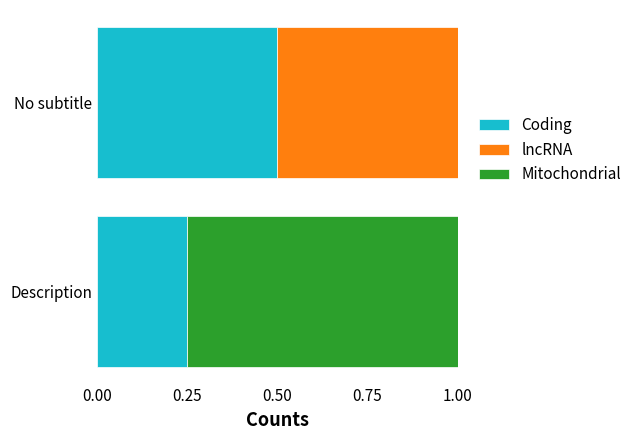

Read the Coding value at No subtitle.

0.5